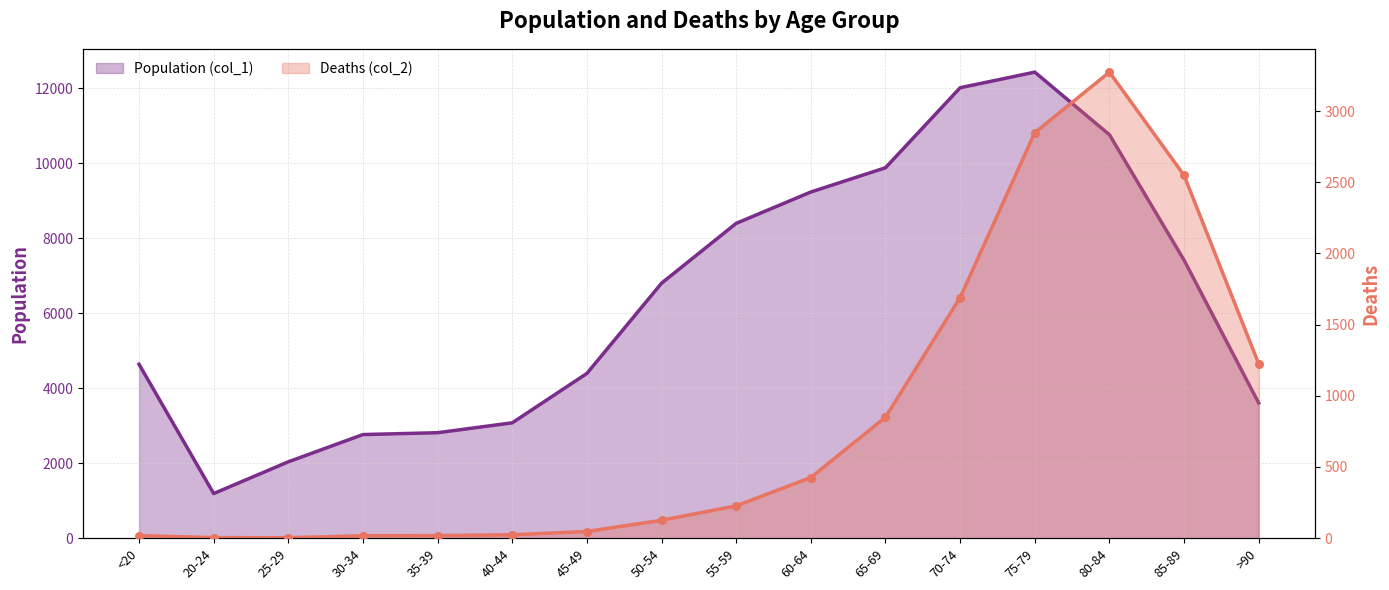

At how many categories does at least one series exceed 8174?

6